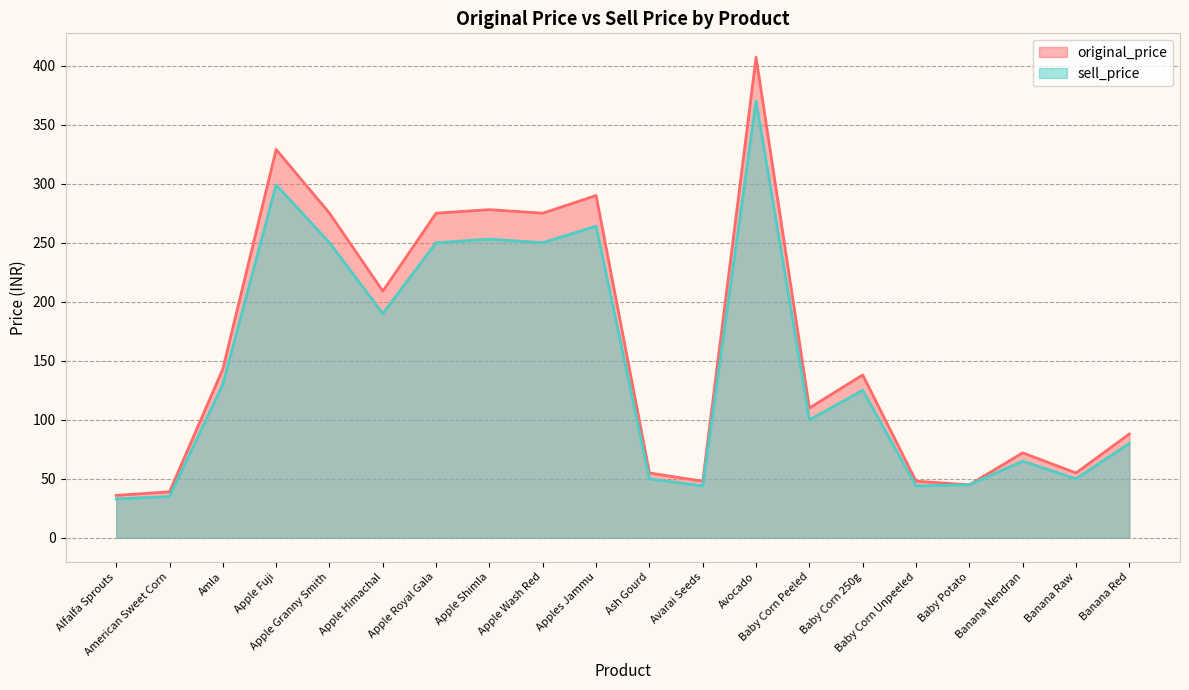

The value of original_price at Banana Red is 149. True or false?

False